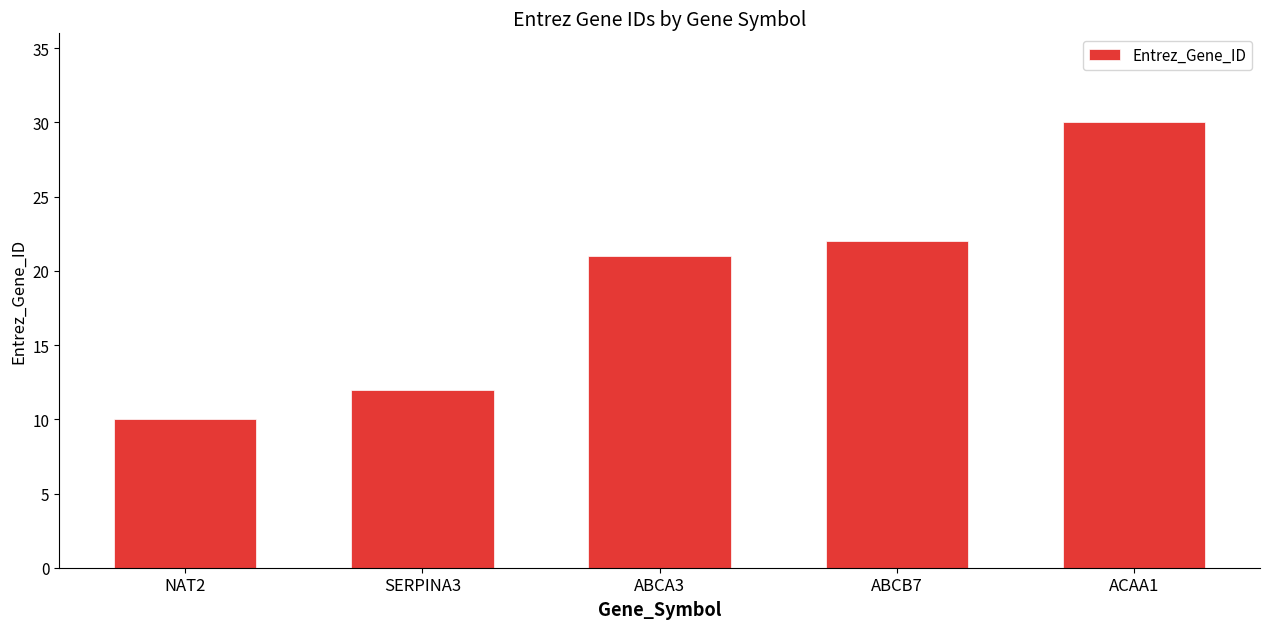

Are the bars grouped side by side (vs. stacked)?

No